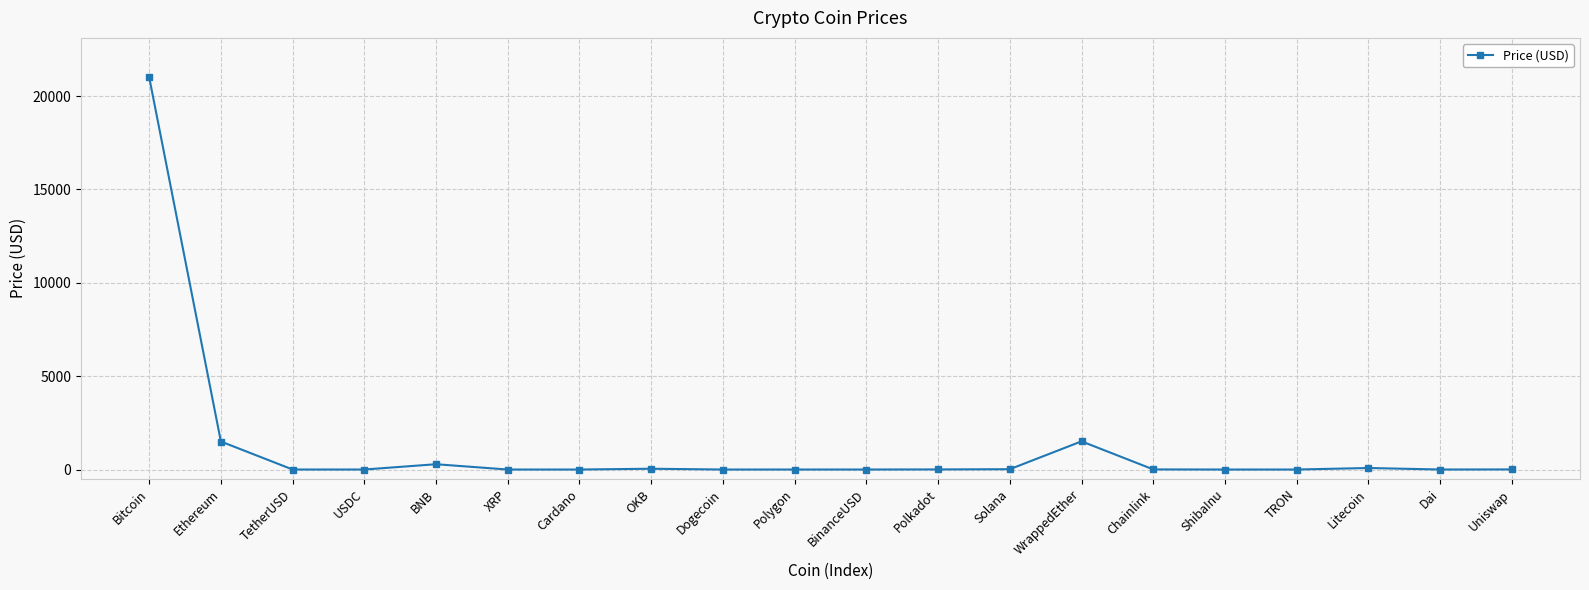

How many categories are shown in the chart?

20